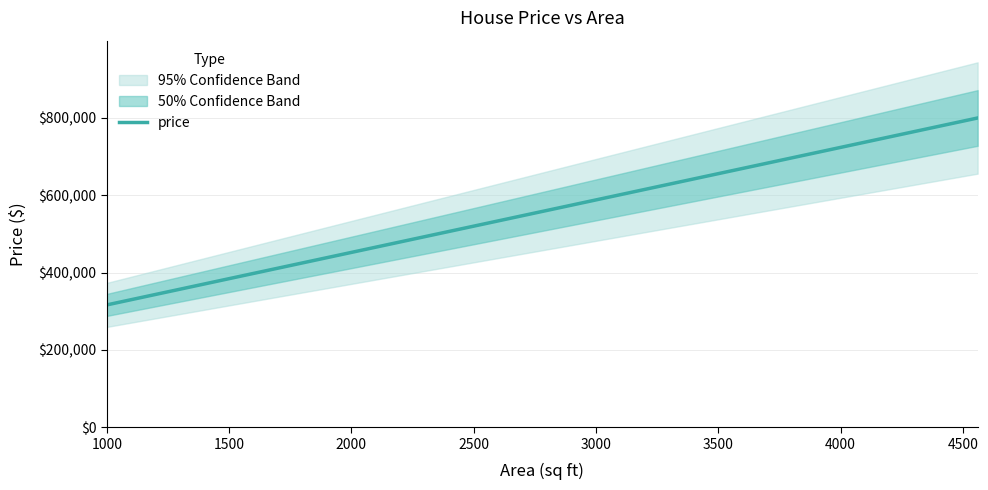

What is the value of the 6th point from the left?

799808.2